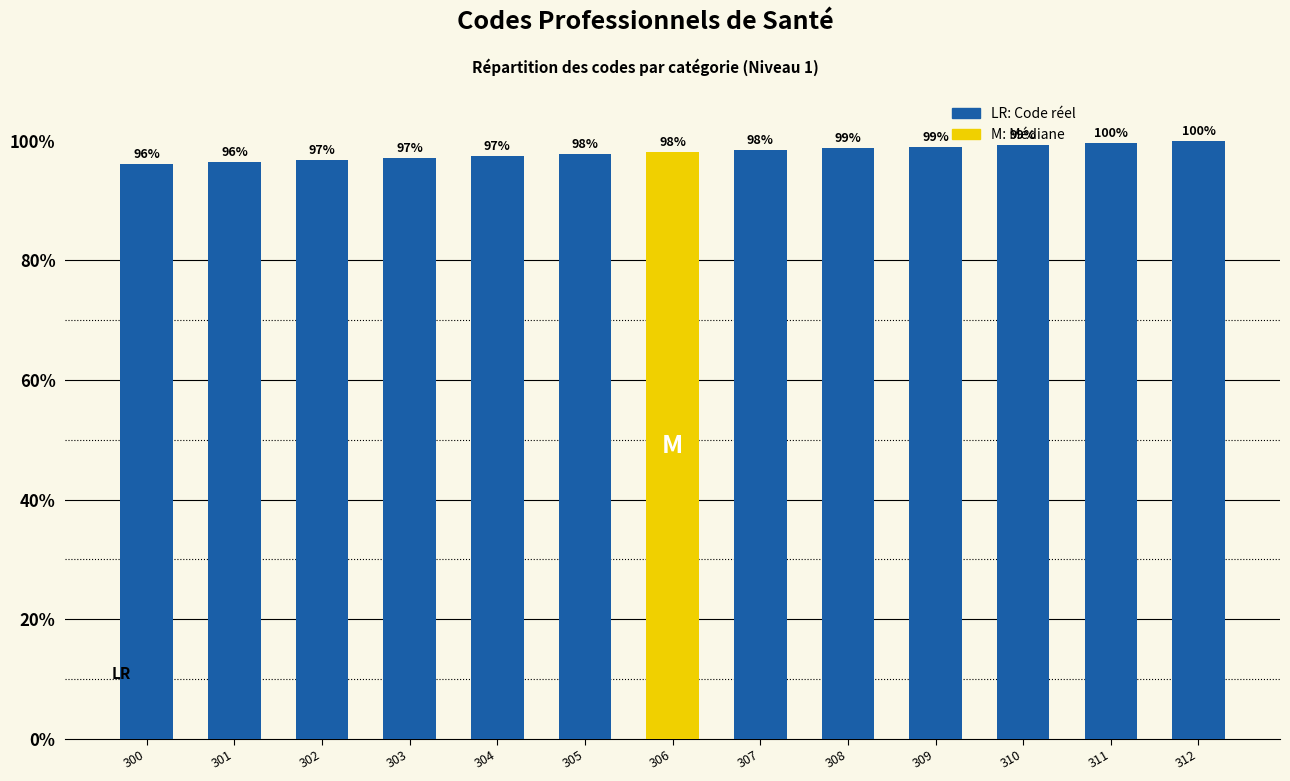

The value at 301 is 96.5. True or false?

True